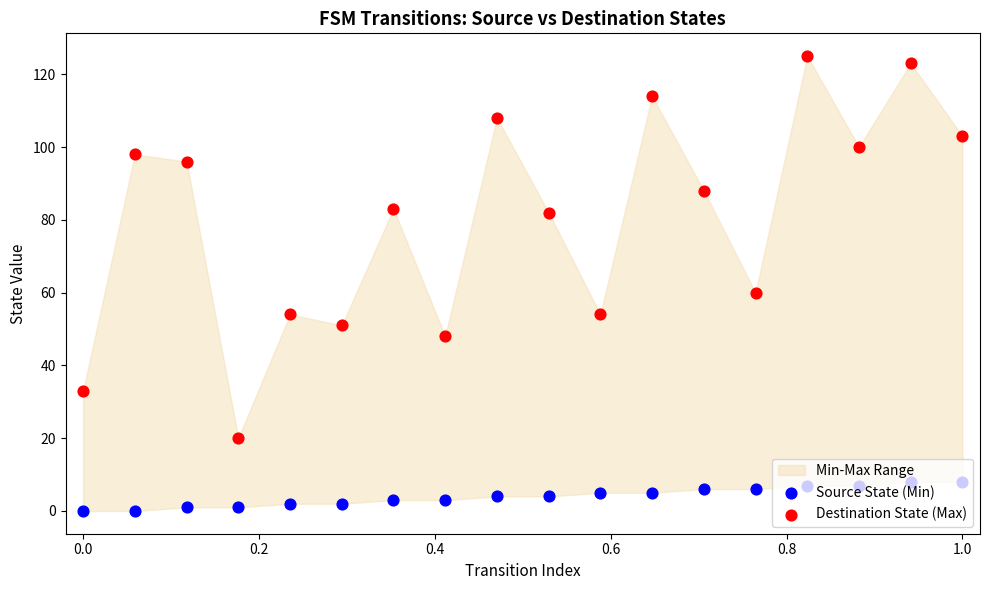

At how many categories does at least one series exceed 112?

3